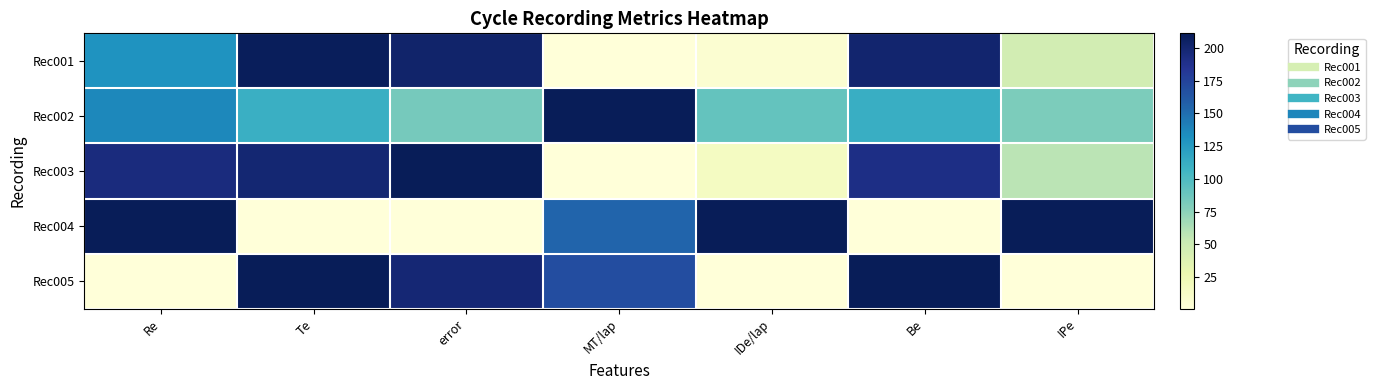

Reading right to left, list all the values displayed in this chart.

Rec001: IPe=0.2	Be=1.0	IDe/lap=0.0	MT/lap=0.0	error=1.0	Te=1.0	Re=0.6
Rec002: IPe=0.4	Be=0.5	IDe/lap=0.4	MT/lap=1.0	error=0.4	Te=0.5	Re=0.6
Rec003: IPe=0.3	Be=0.9	IDe/lap=0.1	MT/lap=0.0	error=1.0	Te=0.9	Re=0.9
Rec004: IPe=1.0	Be=0.0	IDe/lap=1.0	MT/lap=0.7	error=0.0	Te=0.0	Re=1.0
Rec005: IPe=0.0	Be=1.0	IDe/lap=0.0	MT/lap=0.8	error=0.9	Te=1.0	Re=0.0